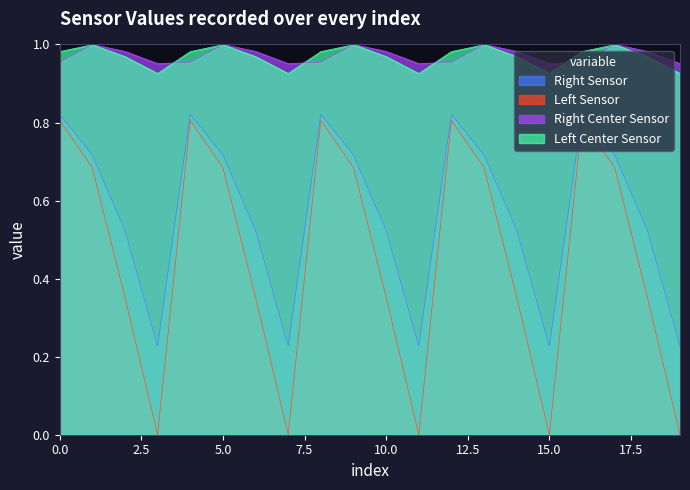

What is the average value of the Left Sensor series?

0.5